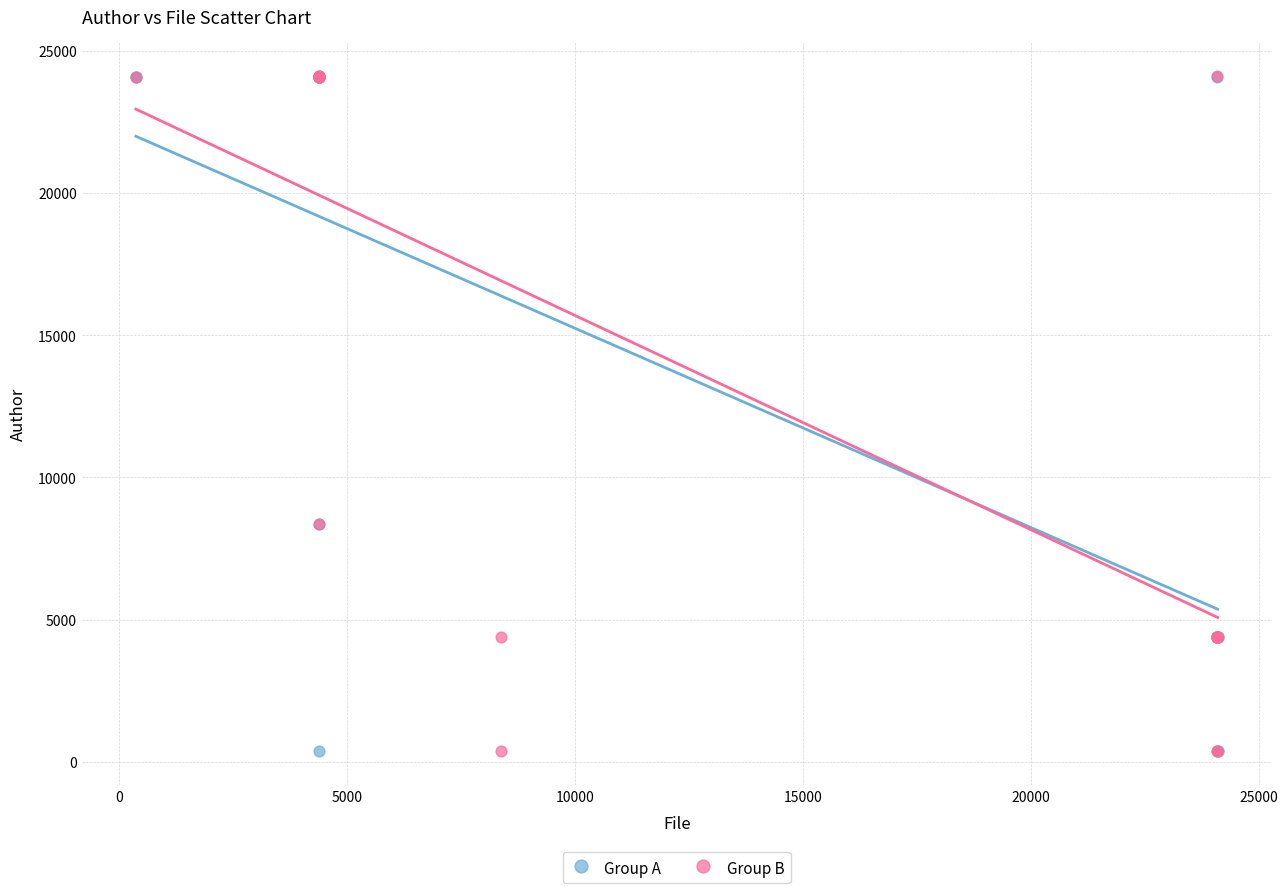

What are all the series names shown in the legend?

Group A, Group B